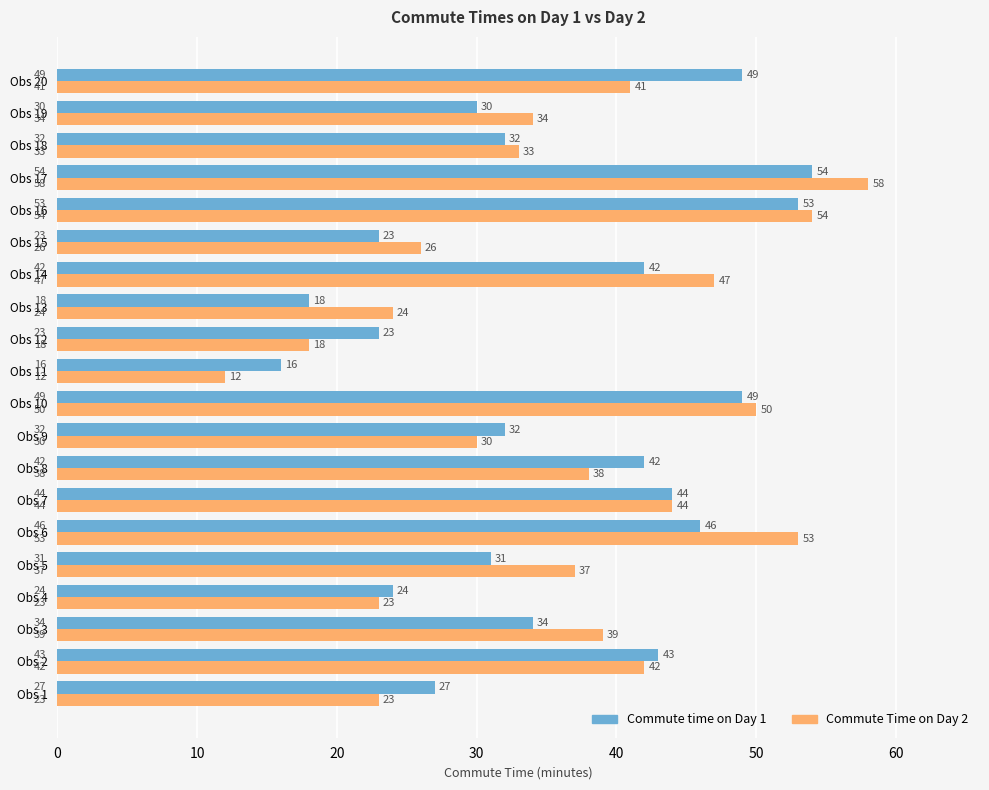

Is it true that Commute Time on Day 2 equals 7 at Obs 4?

False